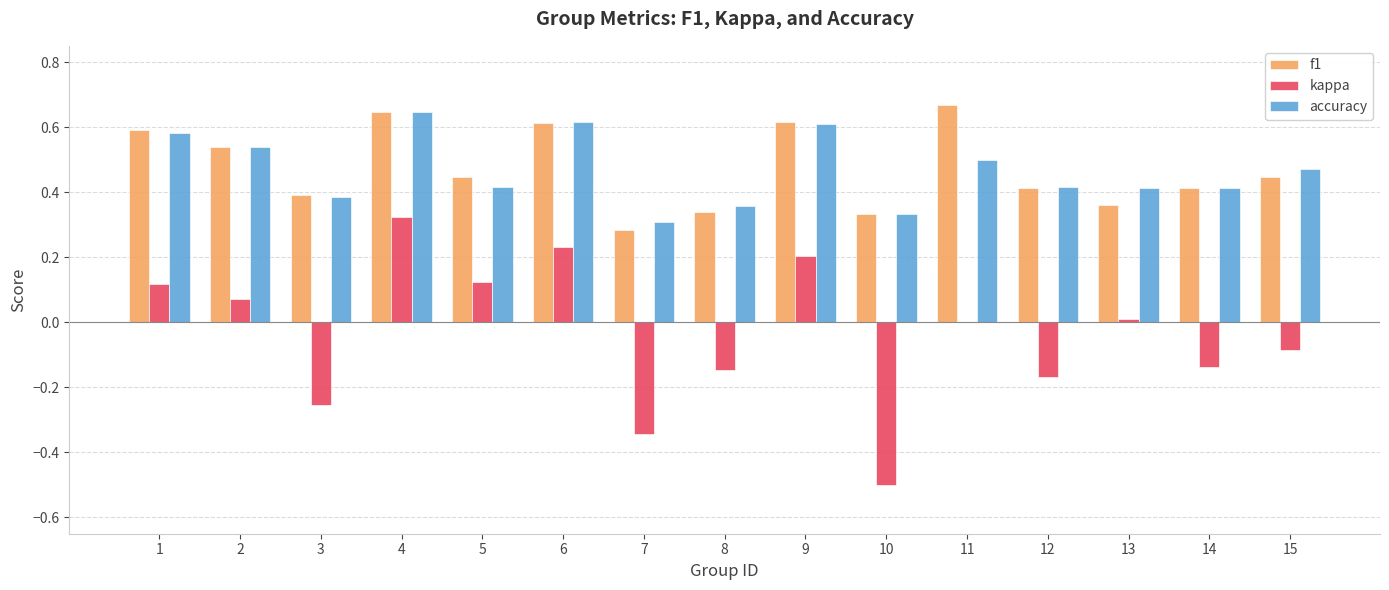

What is the sum of the f1 values at 9 and 12?

1.0